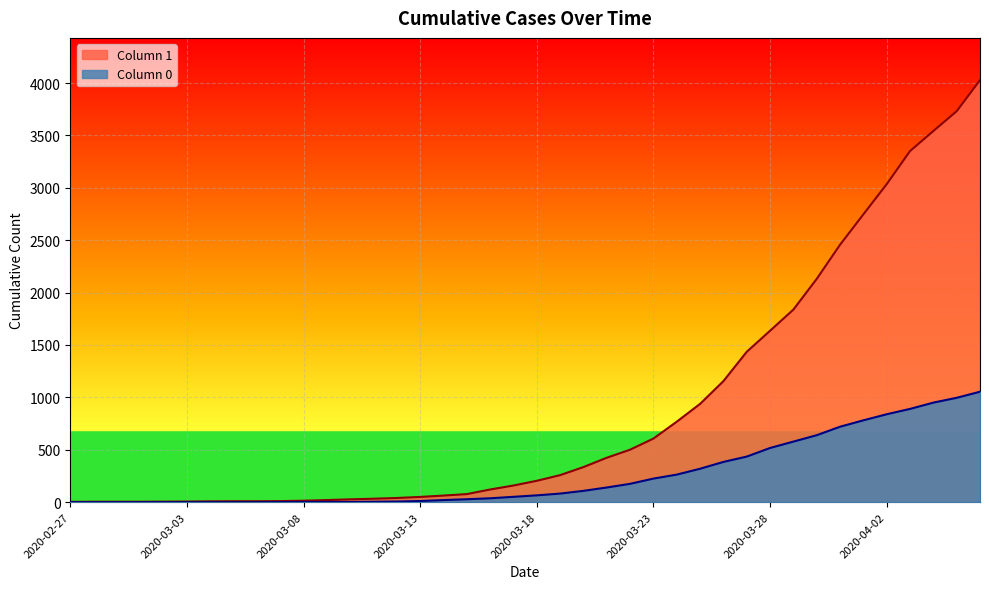

At how many categories does at least one series exceed 1540?

10